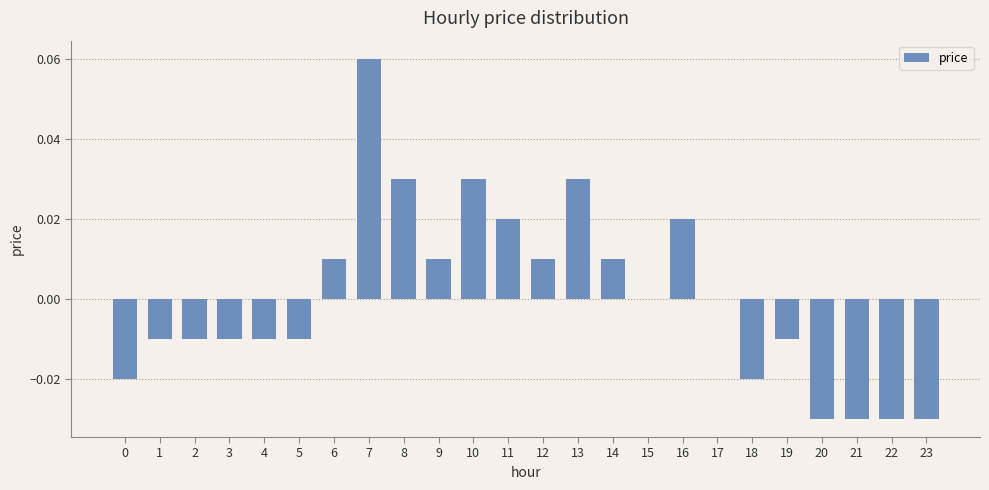

Between 12 and 8, which is larger?

8